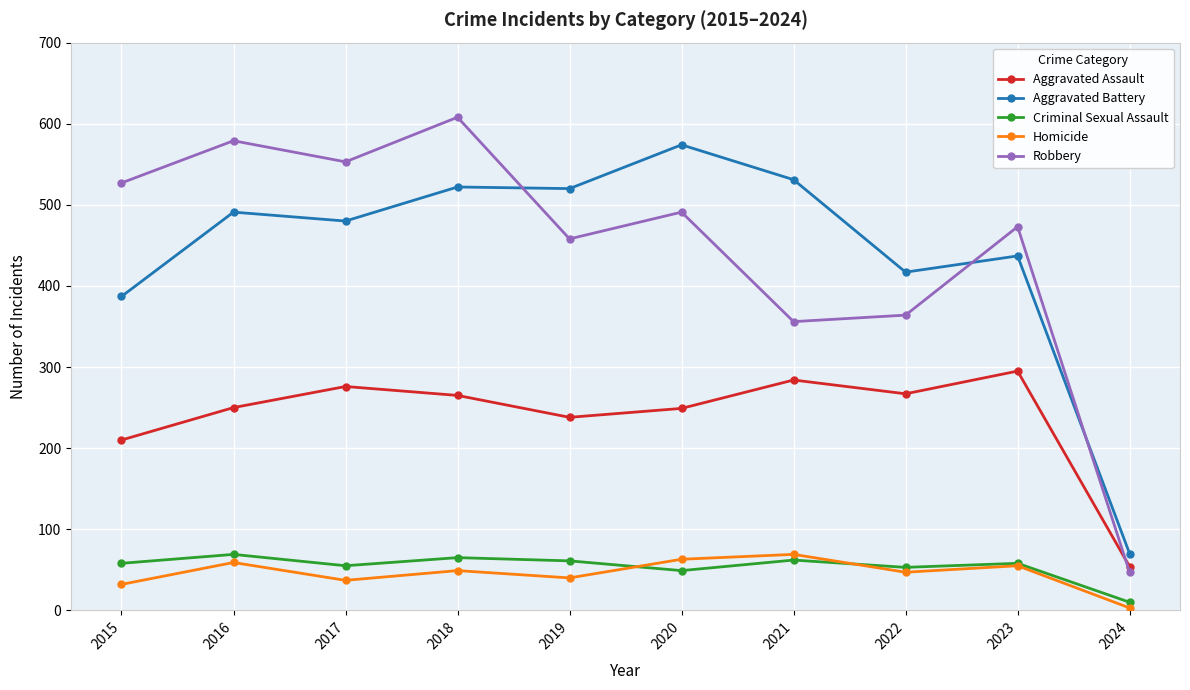

True or false: Robbery and Homicide intersect in this chart.

False